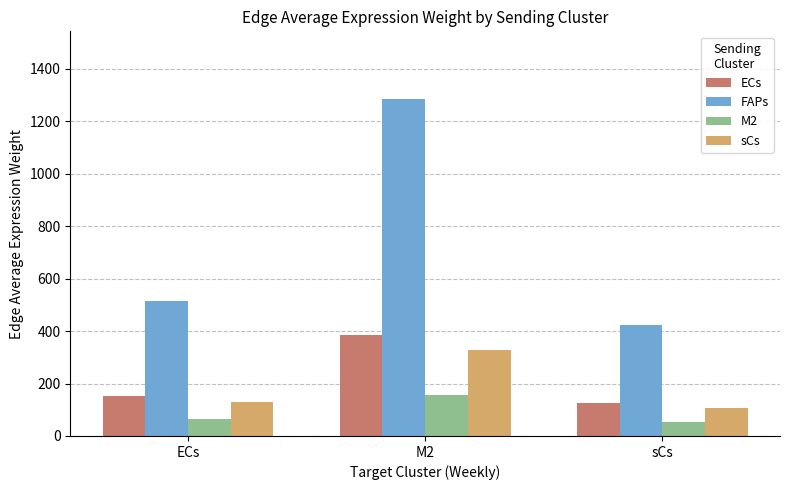

How many bars are there in total?

12